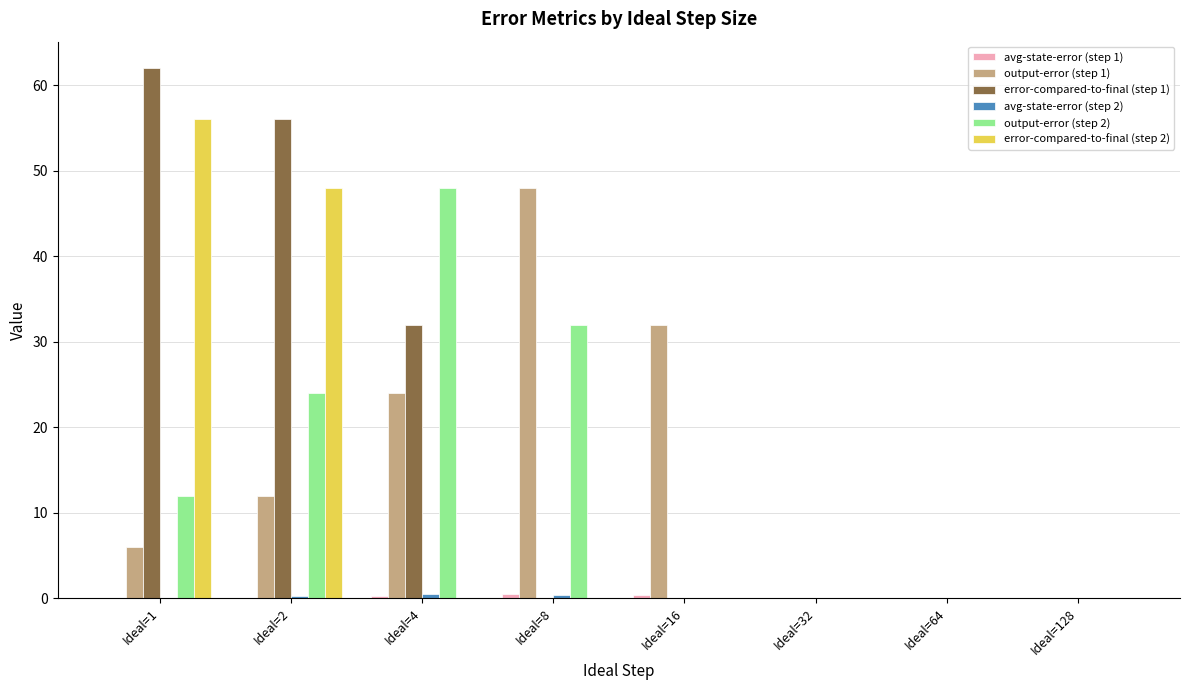

The value of error-compared-to-final (step 1) at Ideal=16 is 0.0. True or false?

True